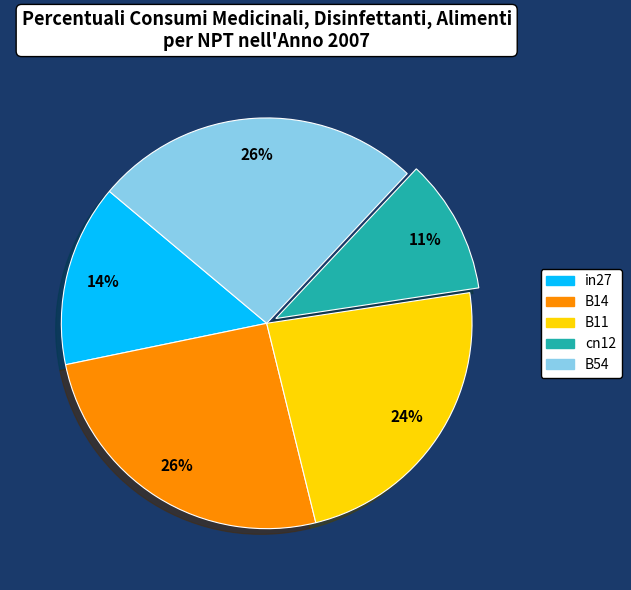

How many slices are in this pie chart?

5